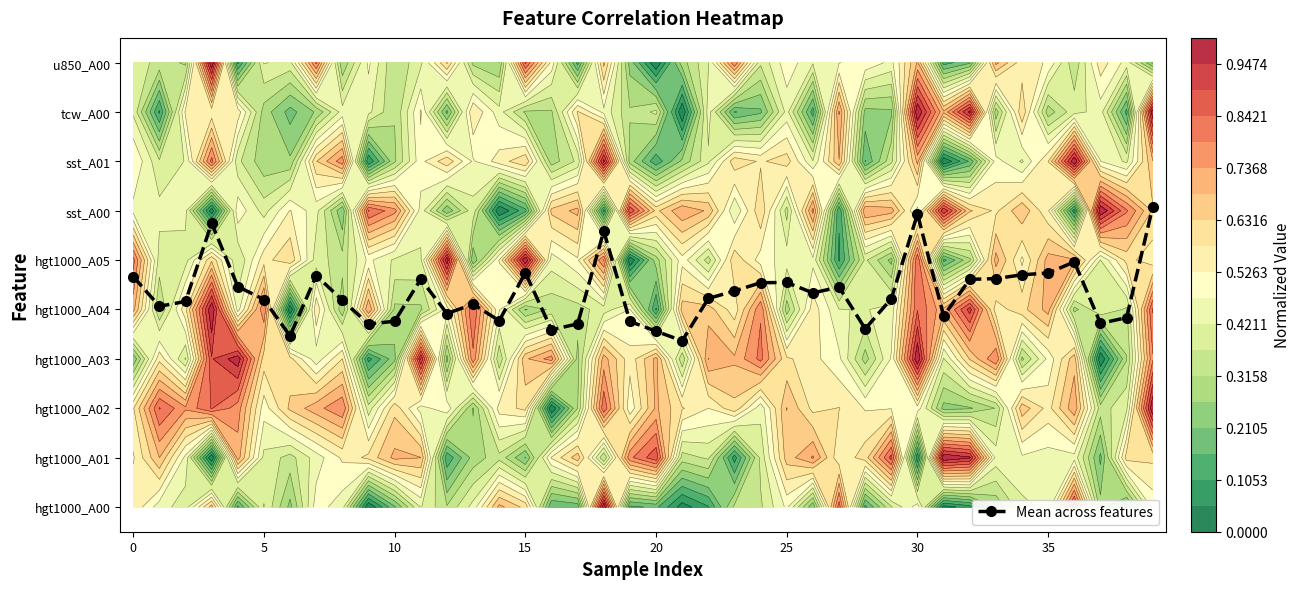

Reading left to right, list all the values displayed in this chart.

4.7	4.1	4.2	5.7	4.5	4.2	3.5	4.7	4.2	3.7	3.8	4.6	3.9	4.1	3.8	4.7	3.6	3.7	5.6	3.8	3.6	3.4	4.2	4.4	4.5	4.5	4.3	4.5	3.6	4.2	5.9	3.9	4.6	4.6	4.7	4.7	5.0	3.7	3.8	6.1